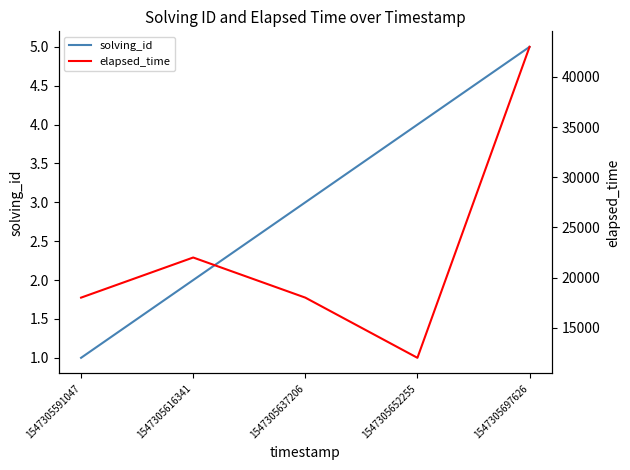

Count the number of categories in the chart.

5